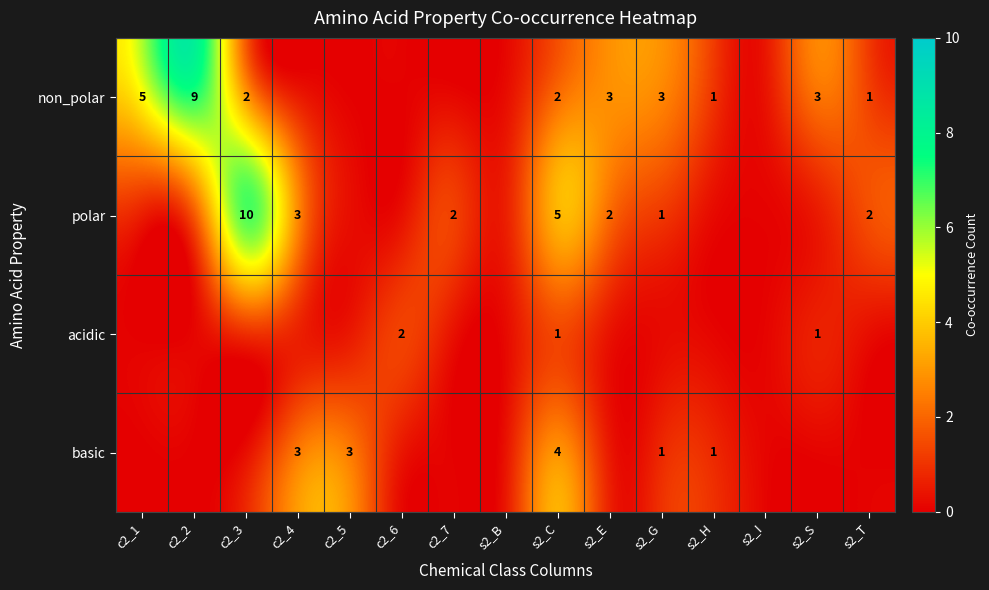

Rank the series at s2_C from lowest to highest value.

acidic, non_polar, basic, polar